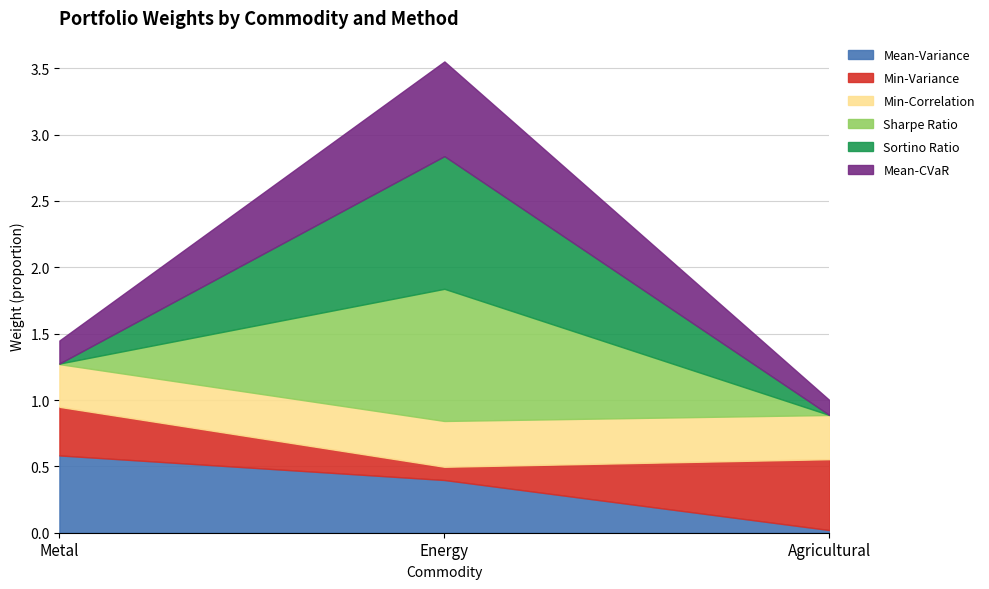

What is the spread (max minus min) of values at Agricultural?

0.5